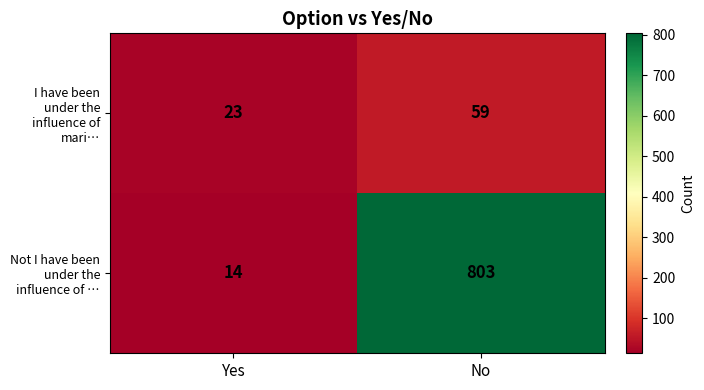

What is the difference between the highest and lowest values at Yes?

9